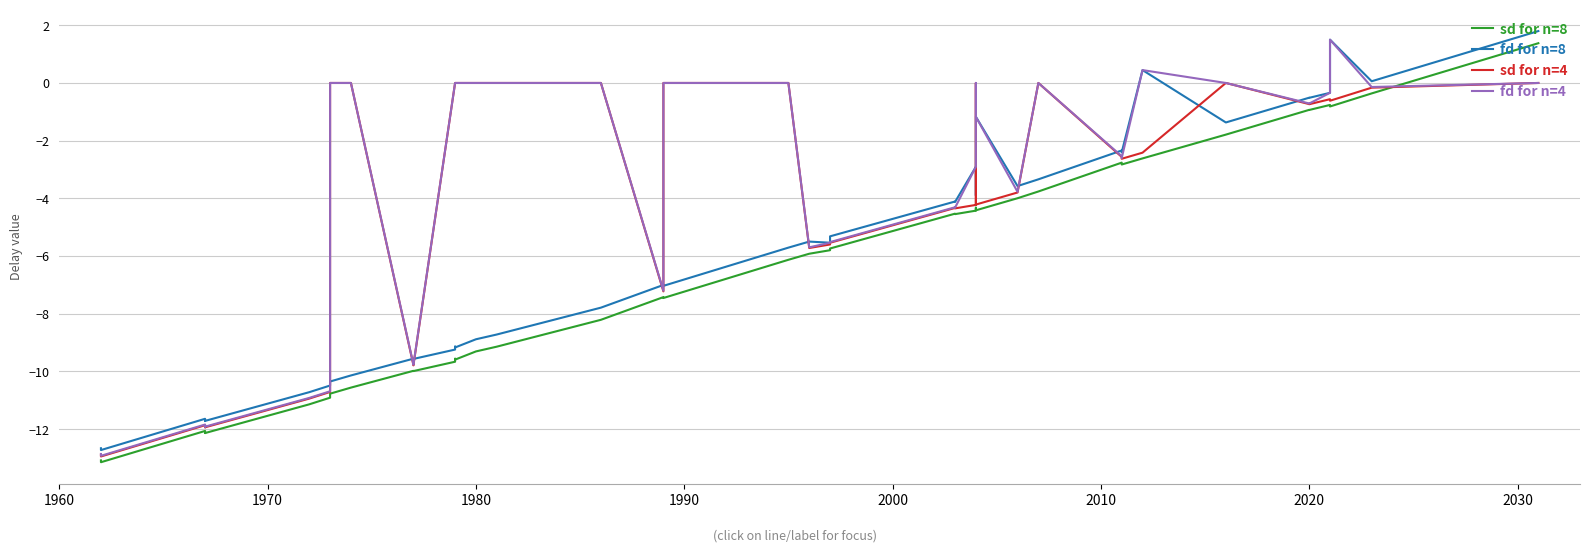

The value of fd for n=8 at 28 is -5.9. True or false?

False